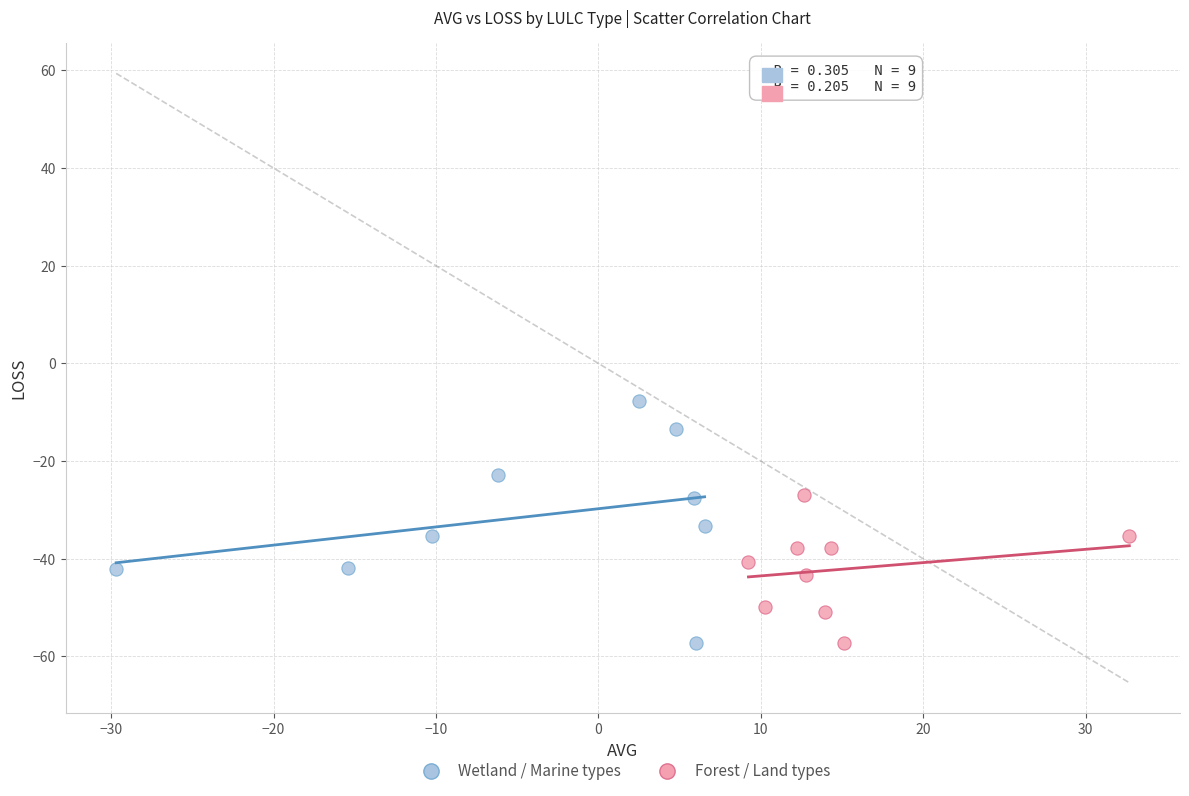

Which series has the largest Y range (max minus min)?

Wetland / Marine types